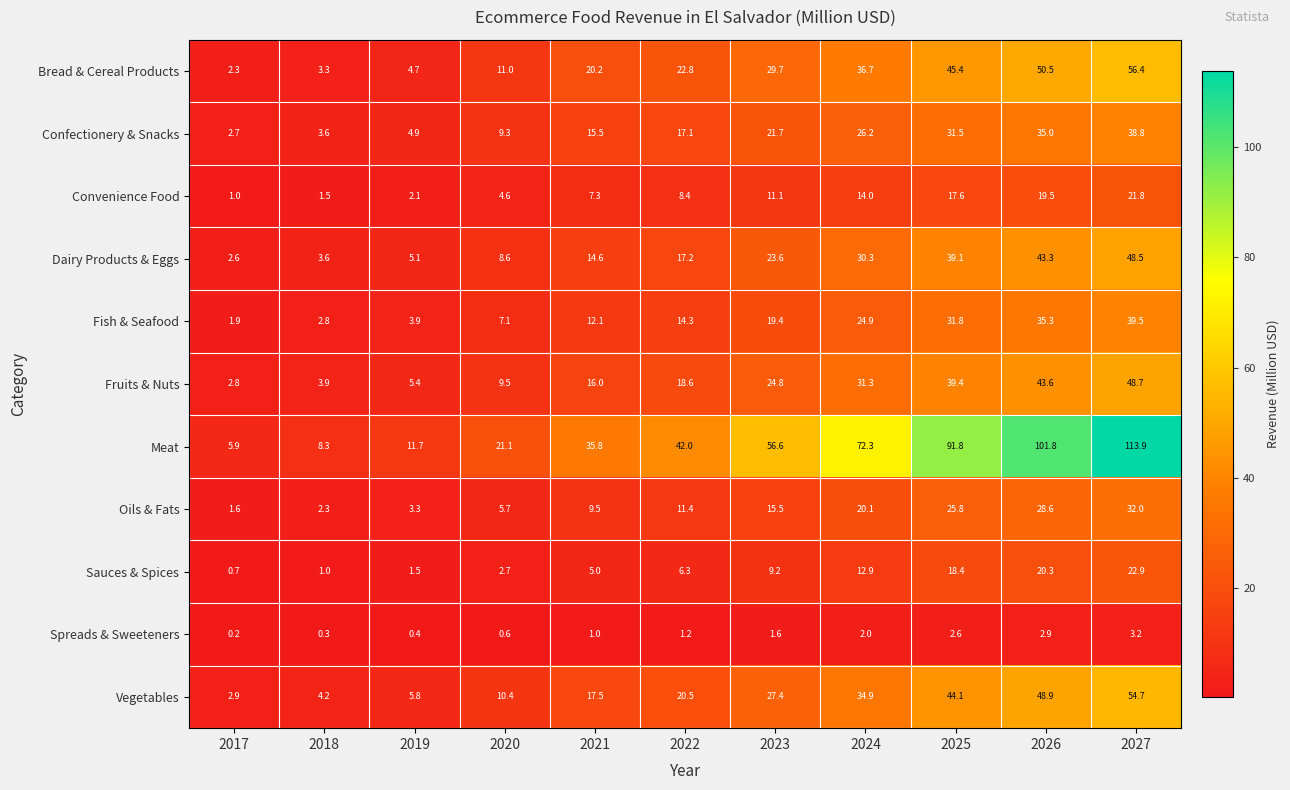

How many categories are shown in the chart?

11